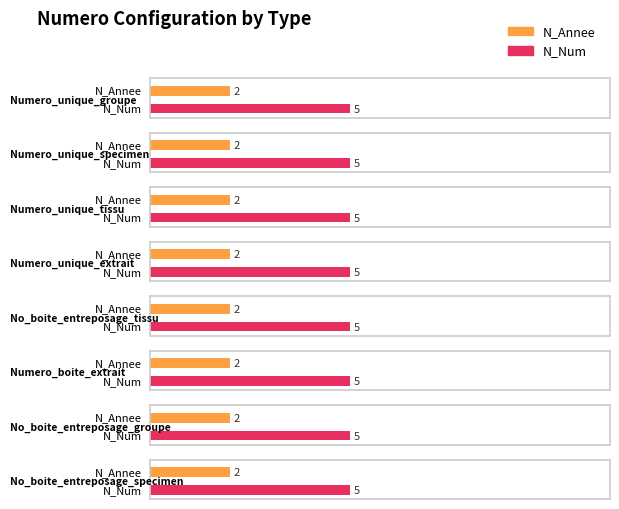

At which label does N_Annee reach its peak?

Numero_unique_groupe